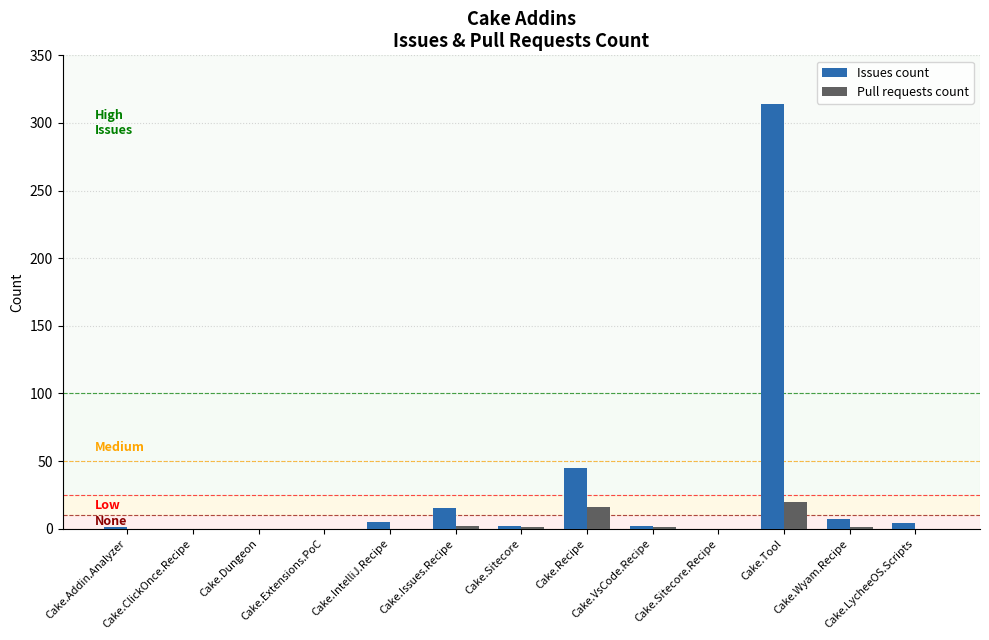

What is the sum of all Pull requests count values?

41